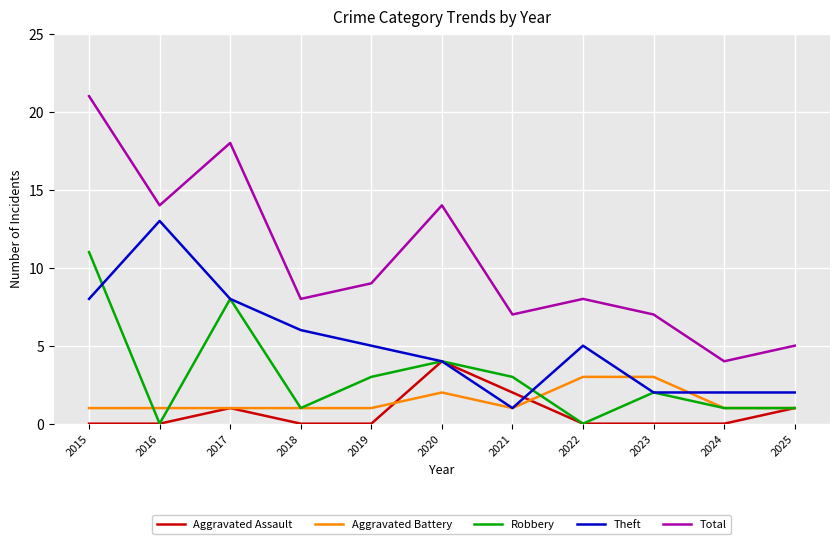

Reading right to left, transcribe all the data shown in this chart.

Aggravated Assault: 1	0	0	0	2	4	0	0	1	0	0
Aggravated Battery: 1	1	3	3	1	2	1	1	1	1	1
Robbery: 1	1	2	0	3	4	3	1	8	0	11
Theft: 2	2	2	5	1	4	5	6	8	13	8
Total: 5	4	7	8	7	14	9	8	18	14	21